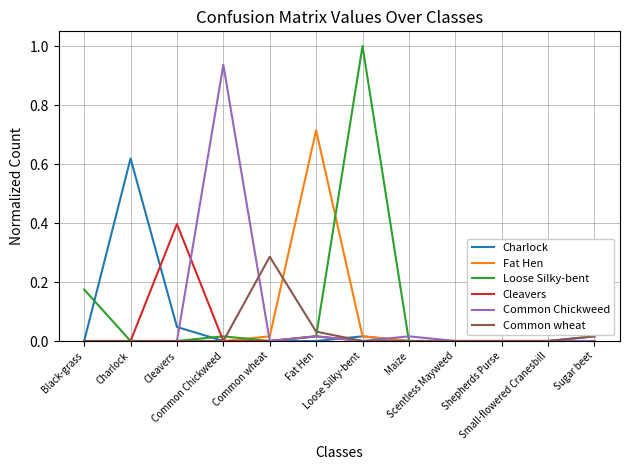

True or false: Fat Hen has a value of 0.2 at Scentless Mayweed.

False